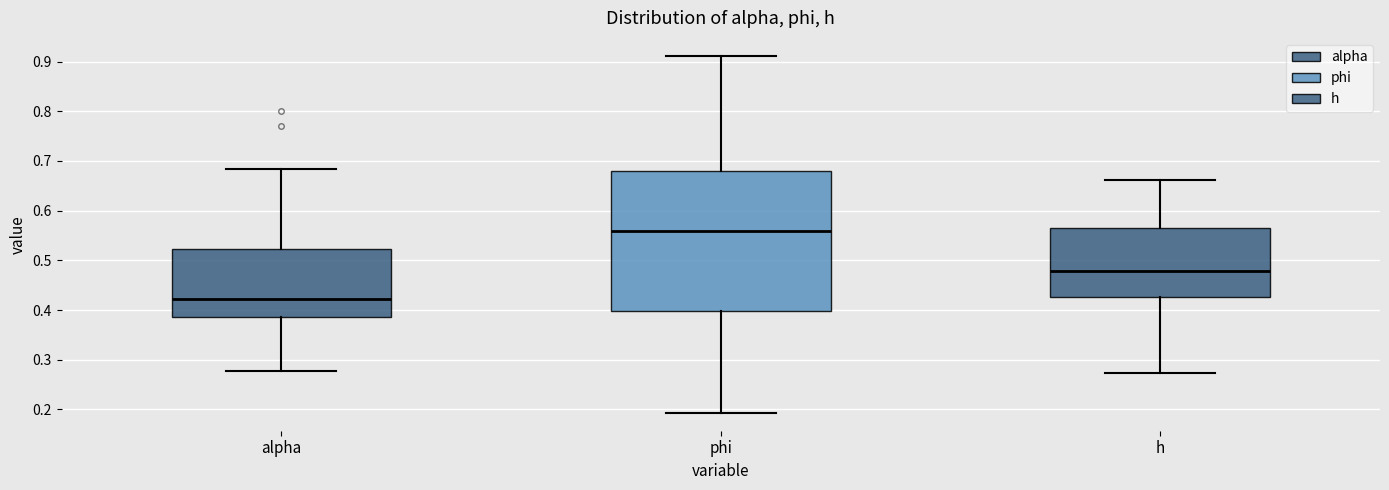

Which box is the tallest, from its lower edge to its upper edge?

phi